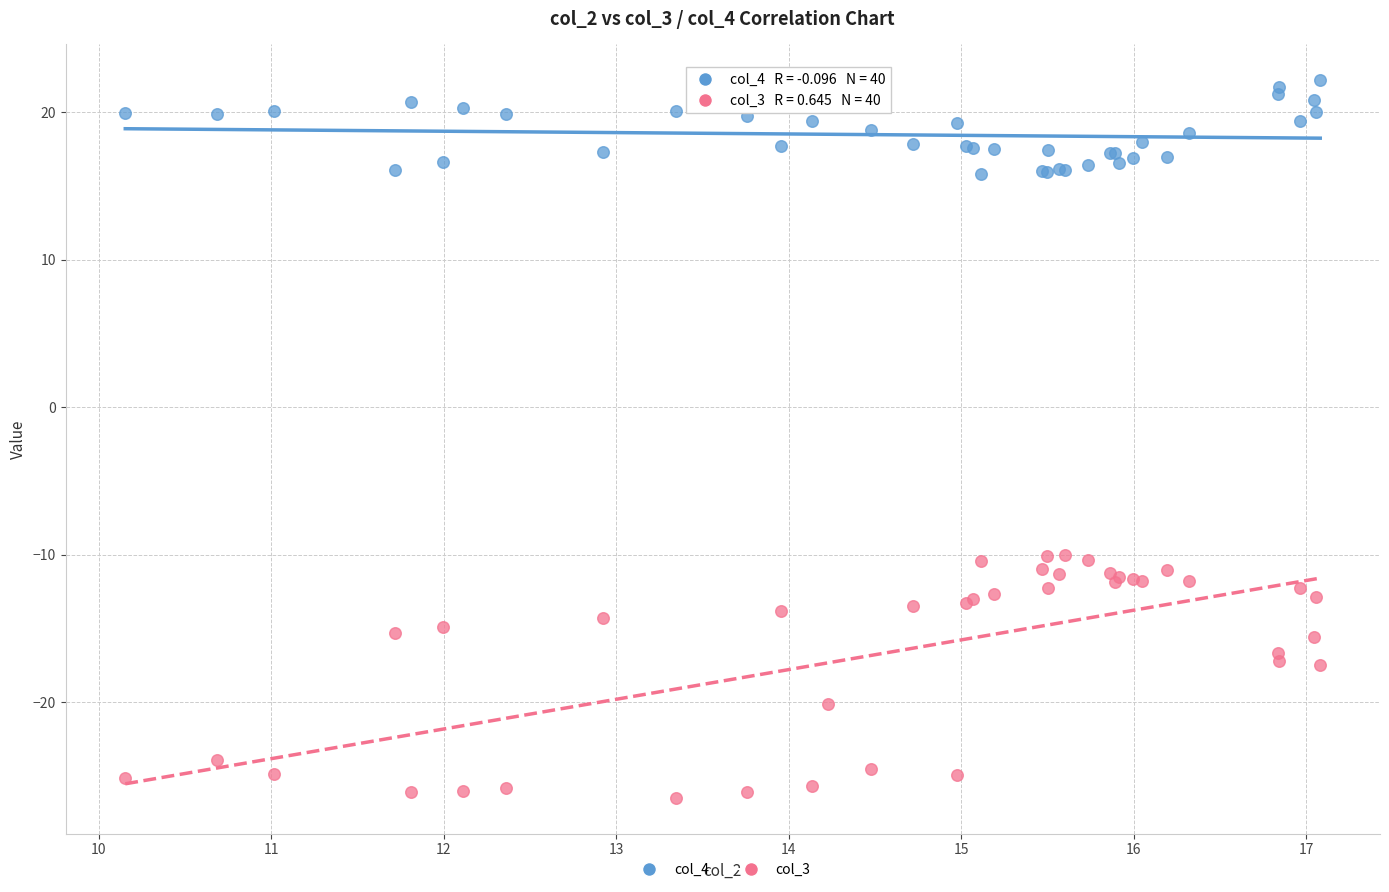

What are all the series names shown in the legend?

col_4, col_3